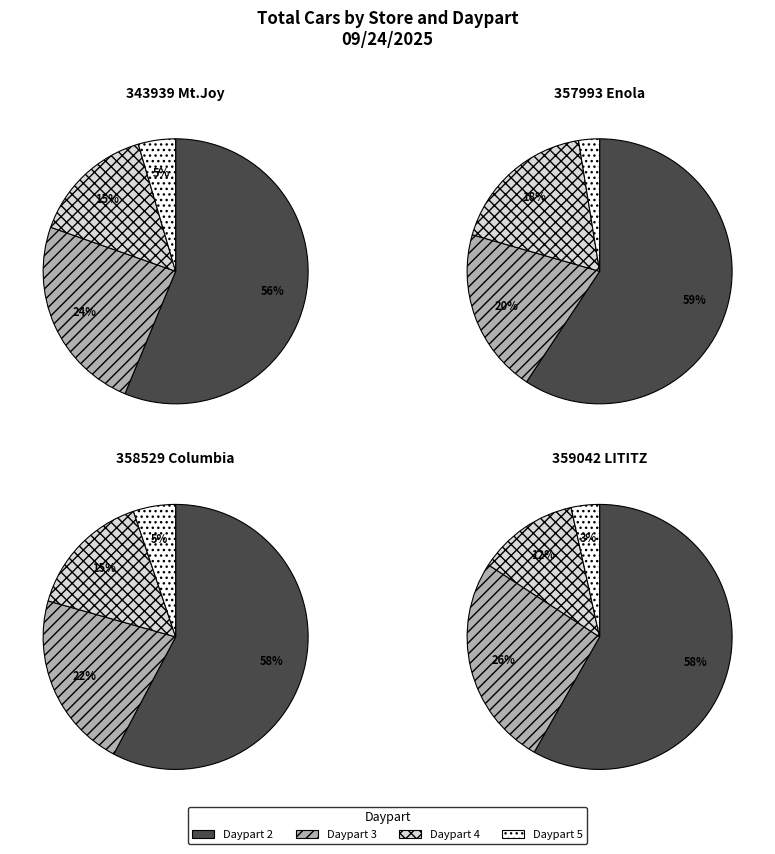

To the nearest percent, what is the difference between the 2 and 0 slice percentages?

41%